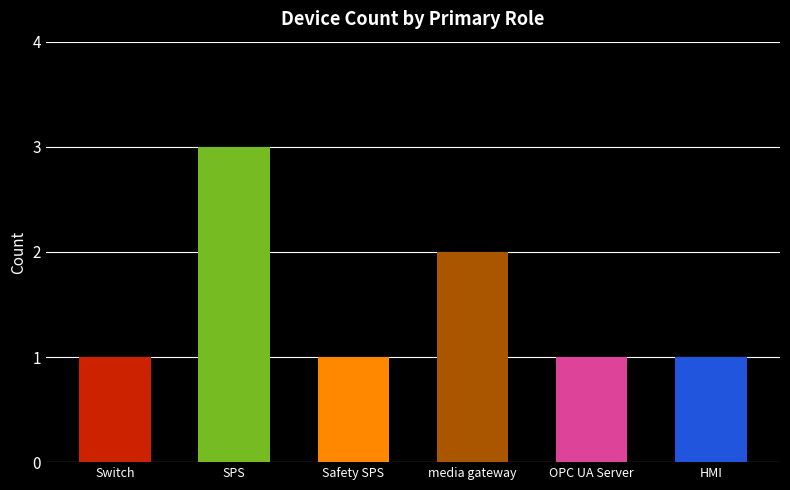

Are the bars grouped side by side (vs. stacked)?

No